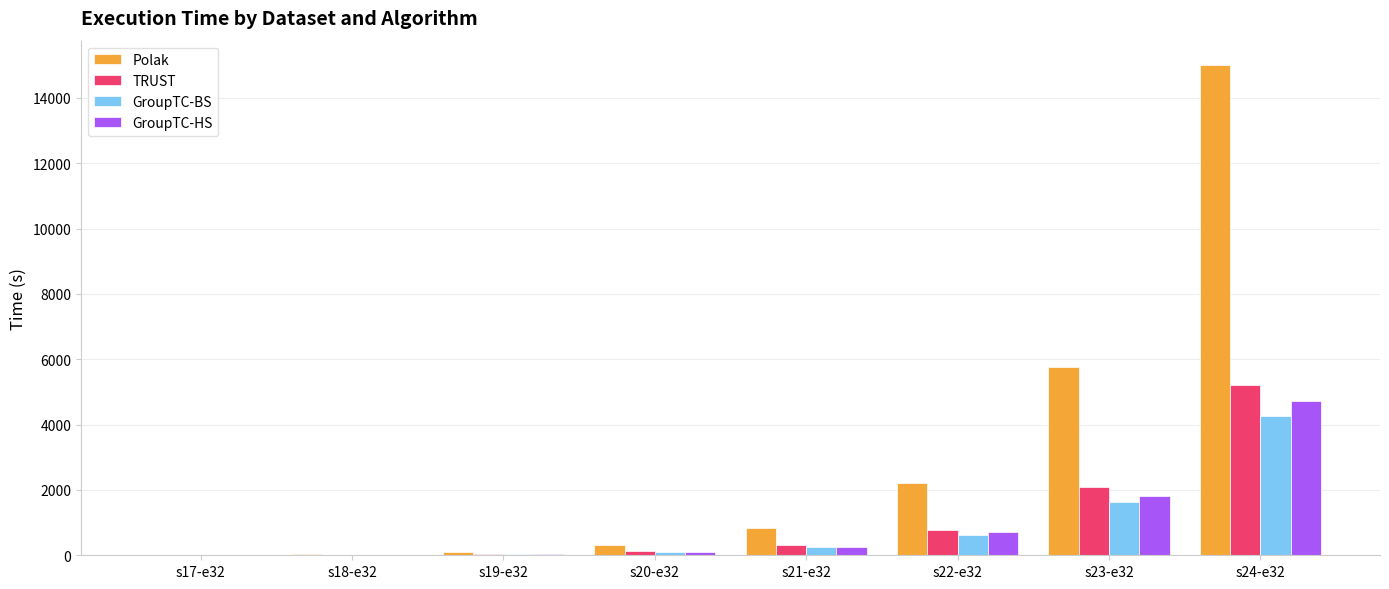

Which series has the widest spread of values?

Polak